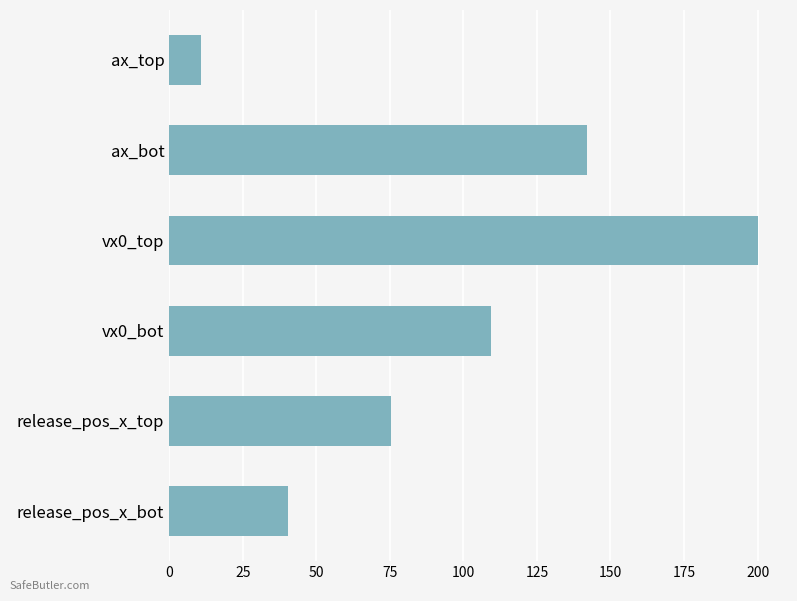

Where is the data nearest to the value 105?

vx0_bot